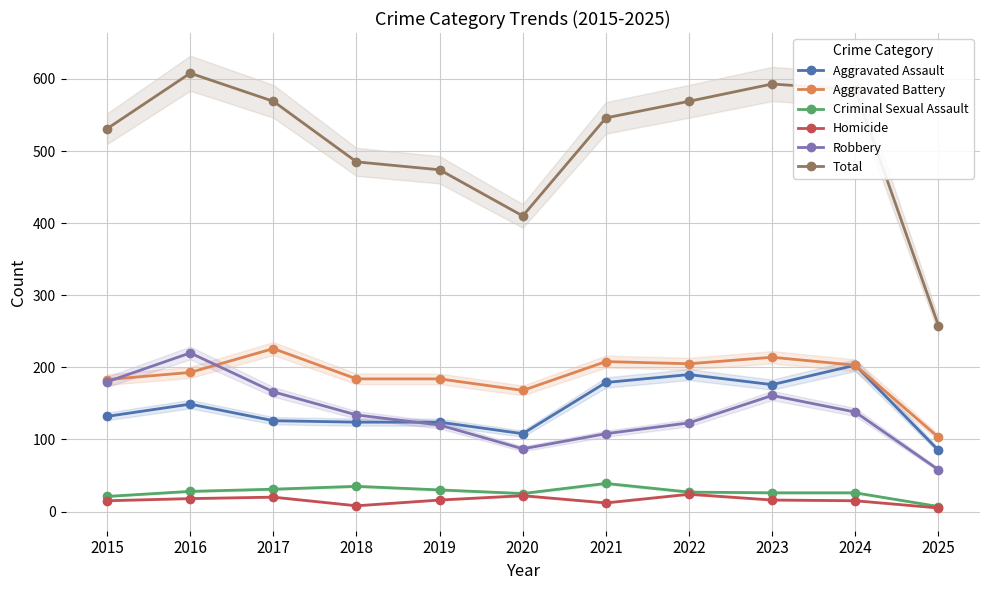

What is the minimum value for Homicide?

5